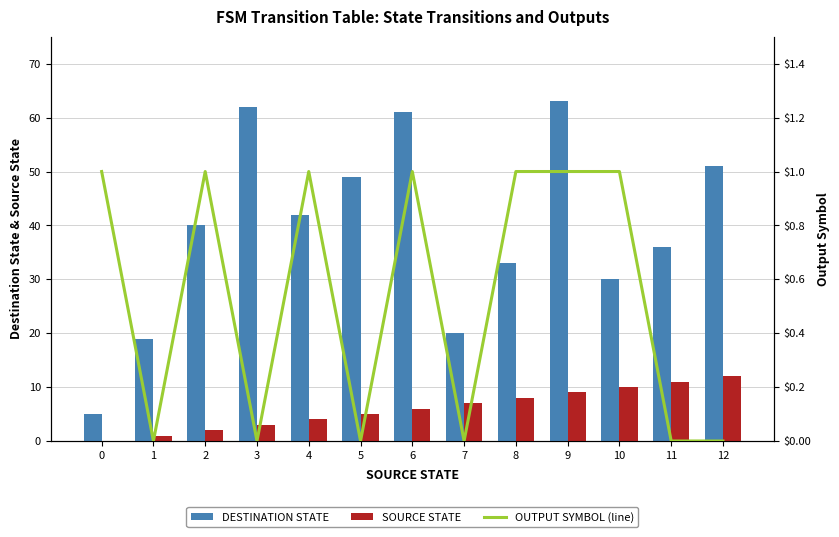

List the labels in order of SOURCE STATE value, largest first.

12, 11, 10, 9, 8, 7, 6, 5, 4, 3, 2, 1, 0